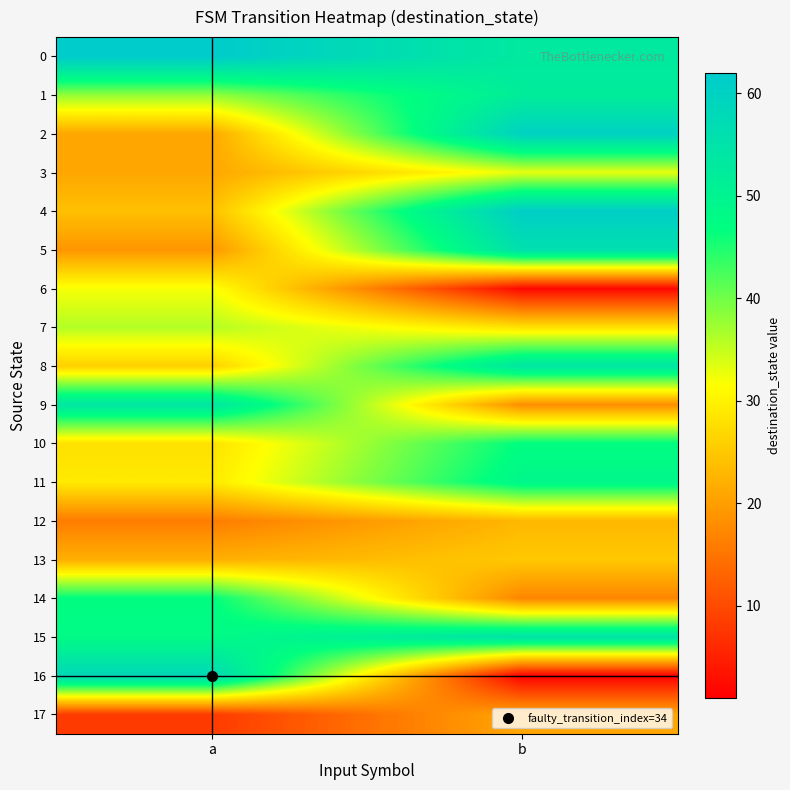

Which category has the highest value across all series?

a